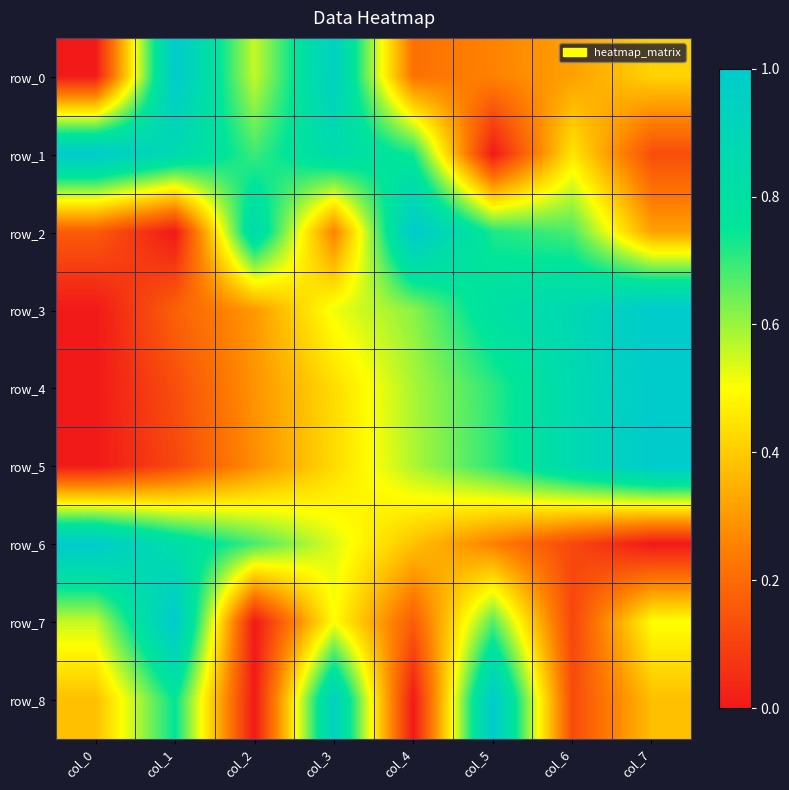

Between col_4 and col_5, which series saw the biggest shift?

row_8